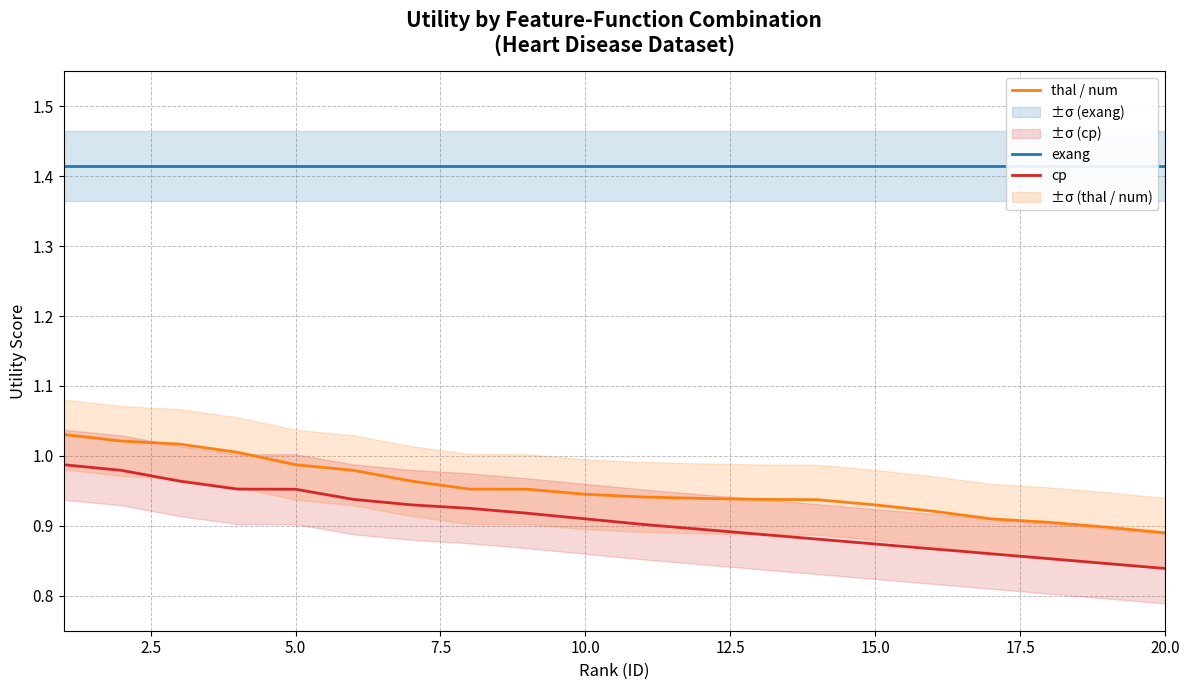

True or false: thal / num and cp intersect in this chart.

False